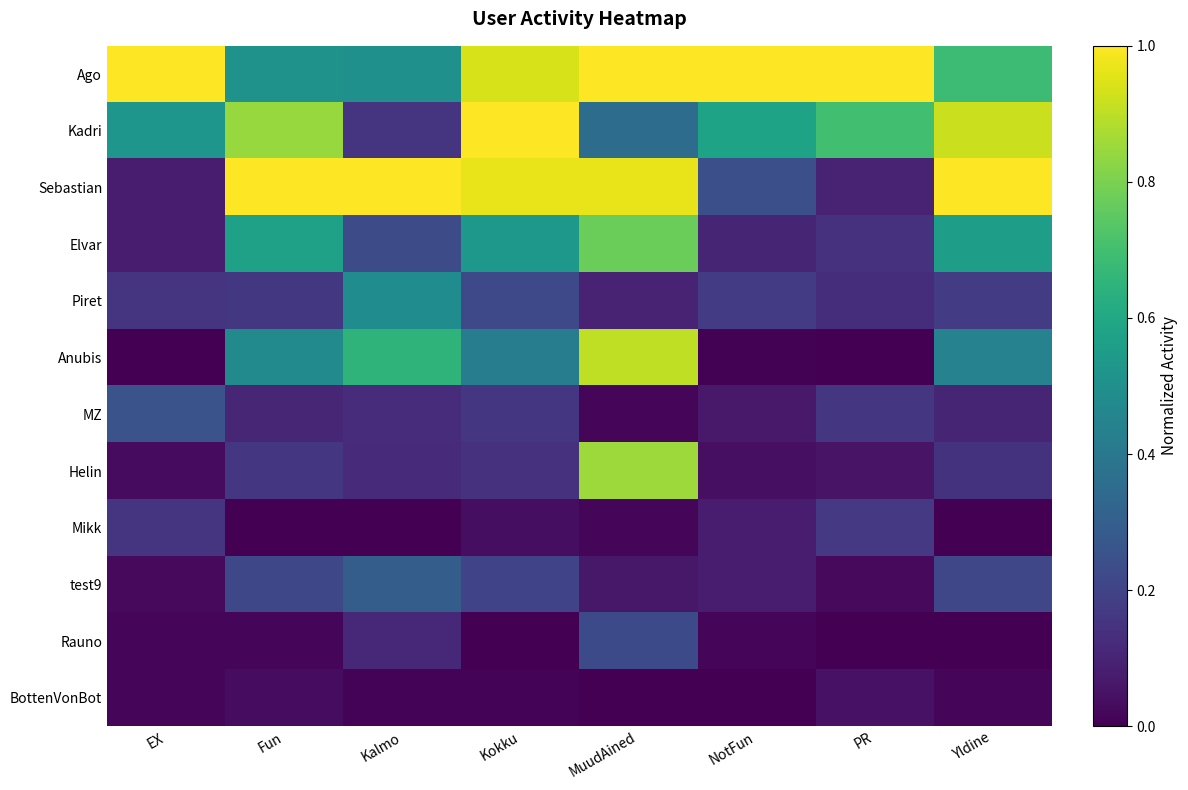

Count the number of categories in the chart.

8